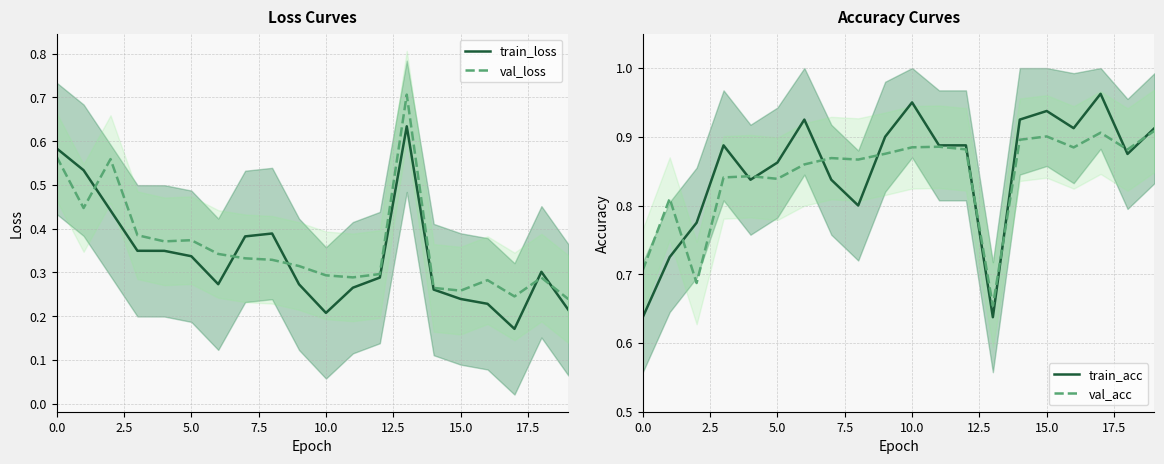

What is the highest value of the val_acc series?

0.9